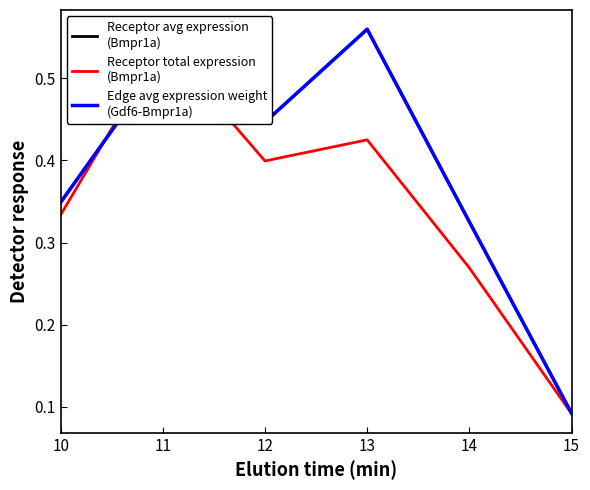

Does the chart display data point markers on the line(s)?

No